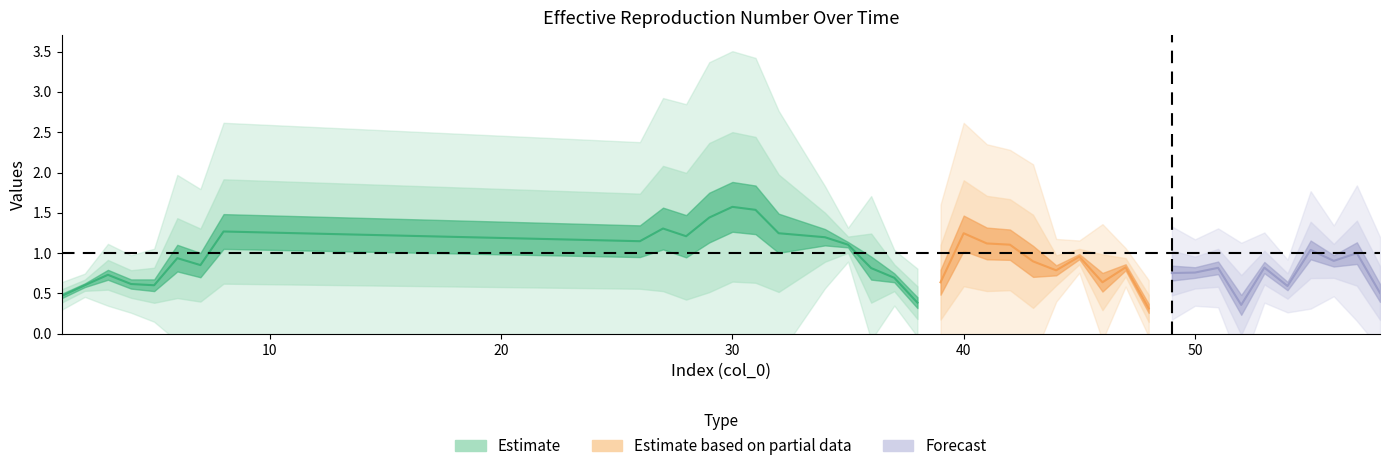

What is the difference between the second highest and second lowest values in the col_1 series?

1.7